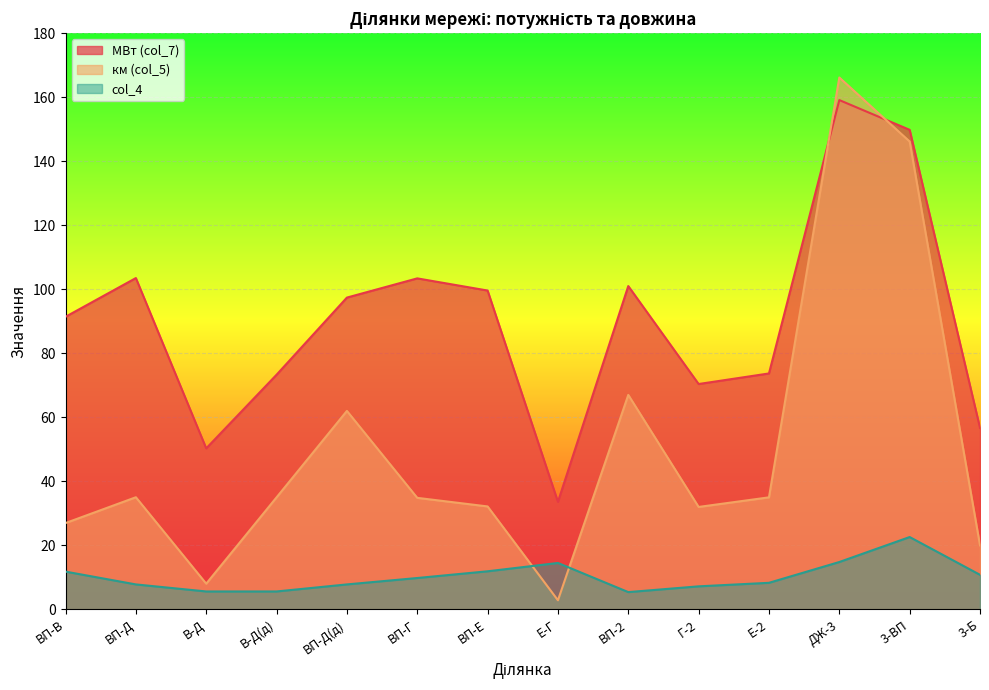

What is the sum of all км (col_5) values?

703.2